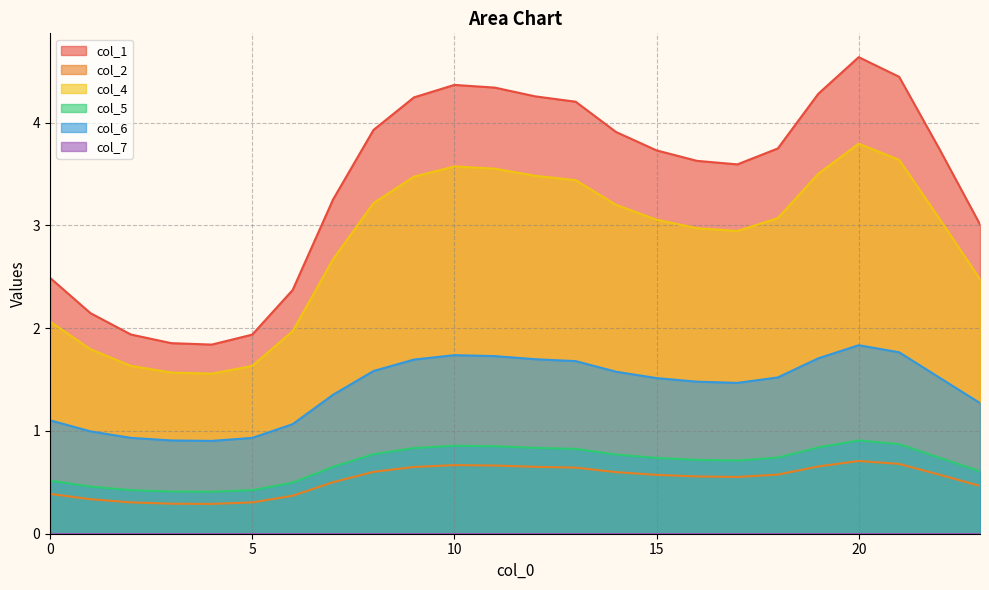

In col_4, how many points are higher than both neighbors (excluding endpoints)?

2